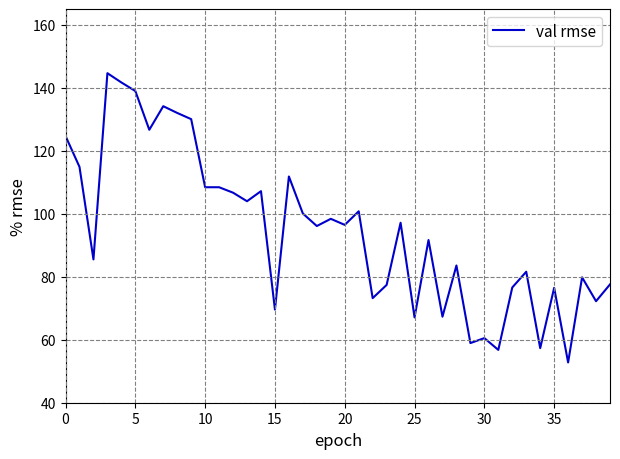

What is the difference between the maximum and minimum values?

91.8